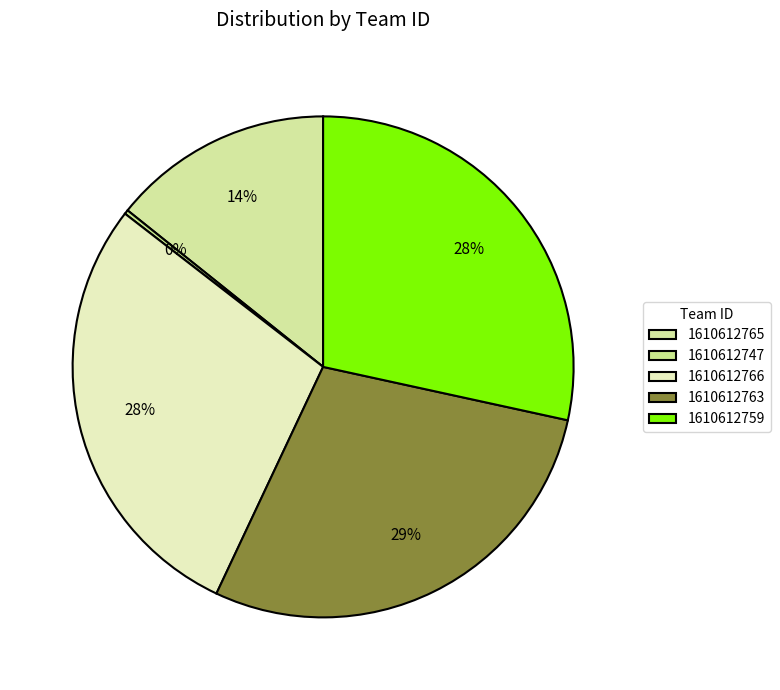

Combined, do 1610612763 and 1610612759 account for over 50%?

Yes